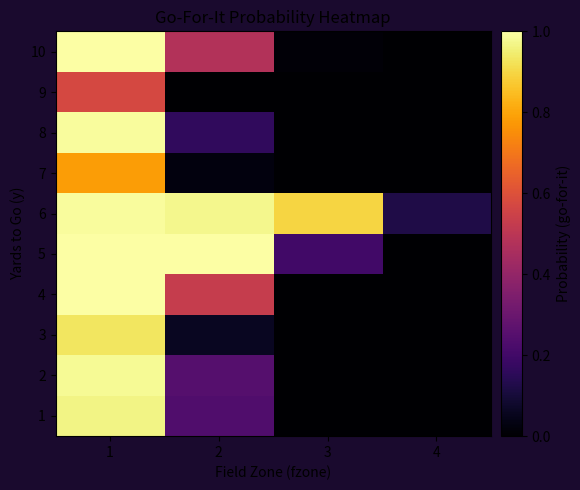

What is the total value across all series at 2?

3.7